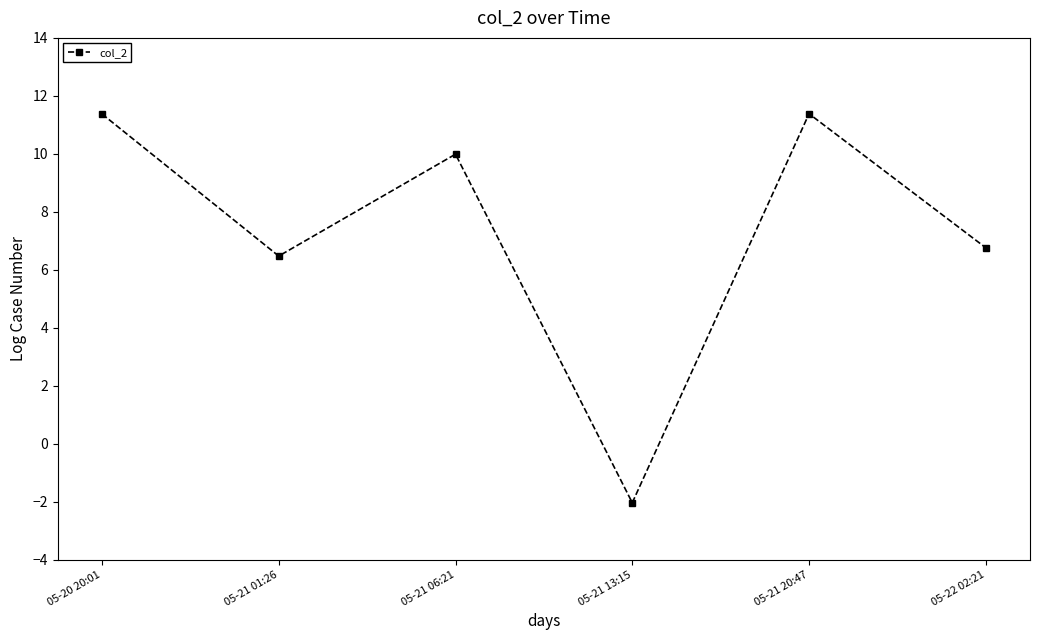

How many data points are less than 9?

3